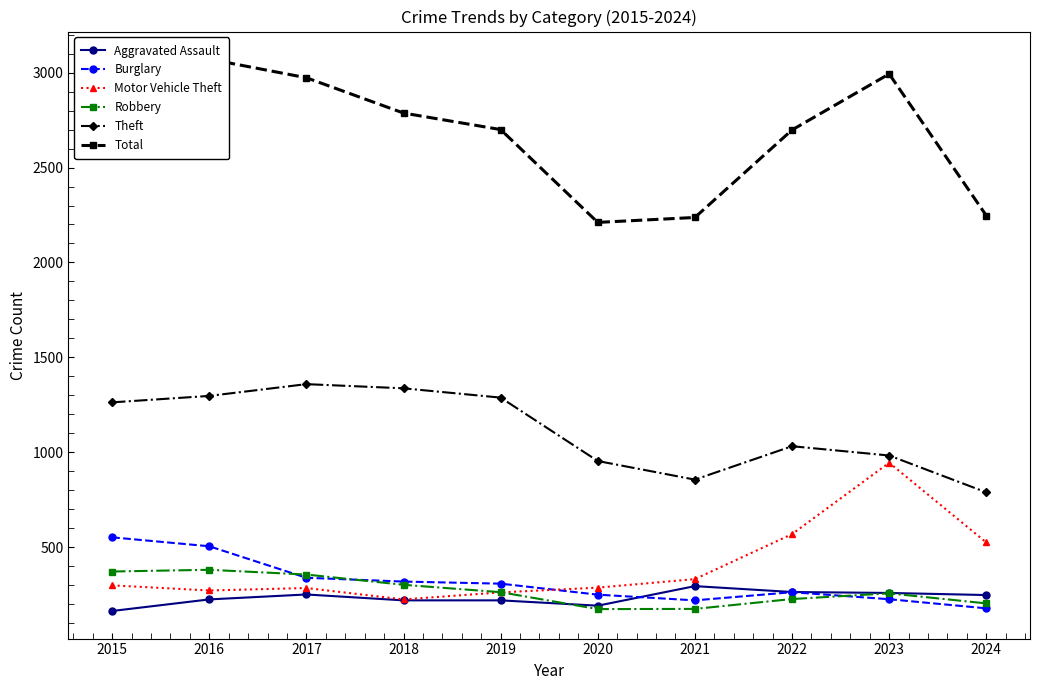

What is the sum of the Robbery values at 2024 and 2018?

506